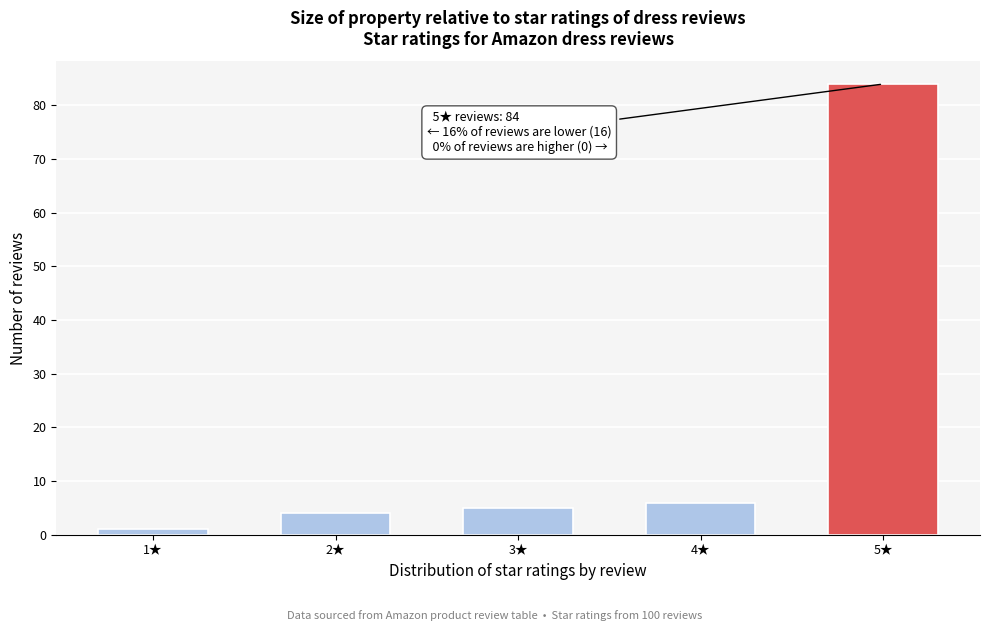

Reading left to right, what are all the values shown in this chart?

1★=1	2★=4	3★=5	4★=6	5★=84